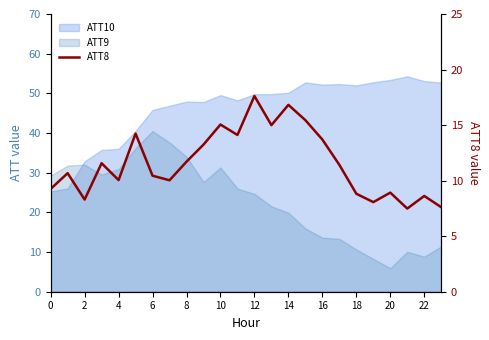

The chart shows a value of 6.5 at 8. True or false?

False